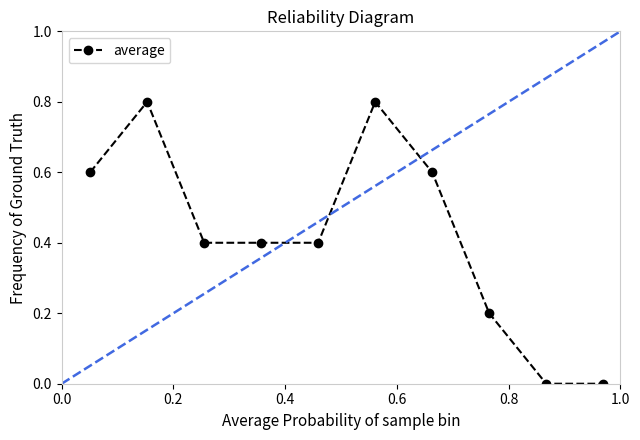

What is the value of the average point at the 4th from the left?

0.4